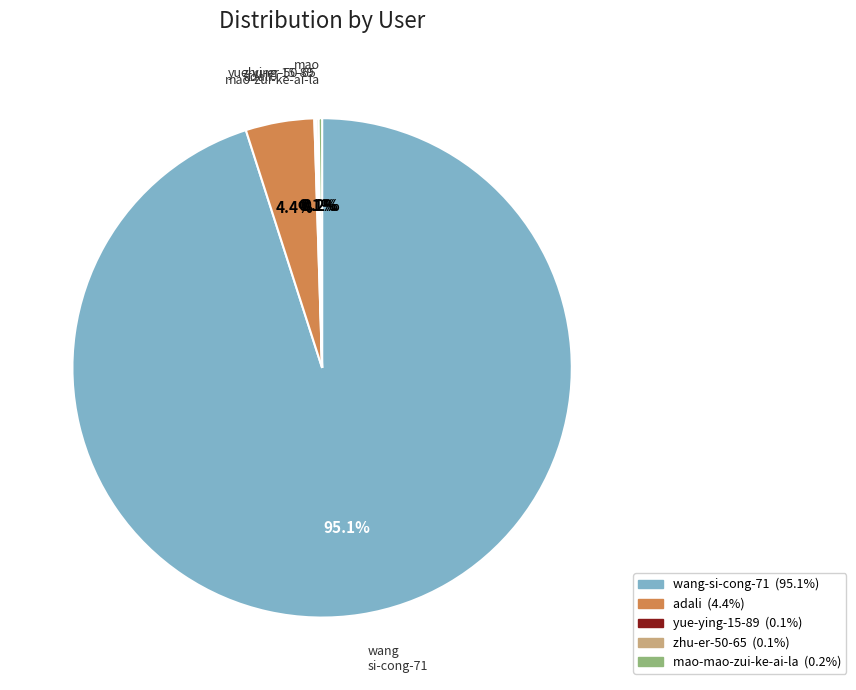

Is there any slice that represents more than half of the pie?

Yes